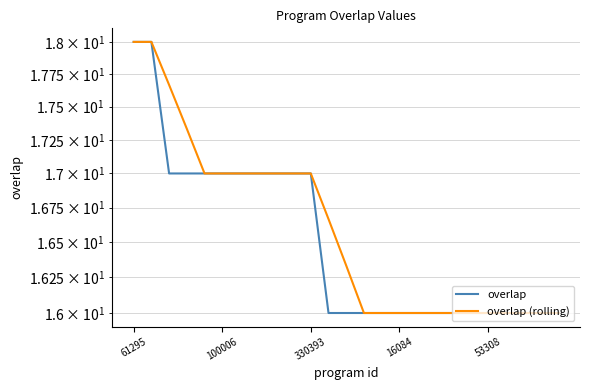

What is the value of the overlap point at the 10th from the left?

17.0